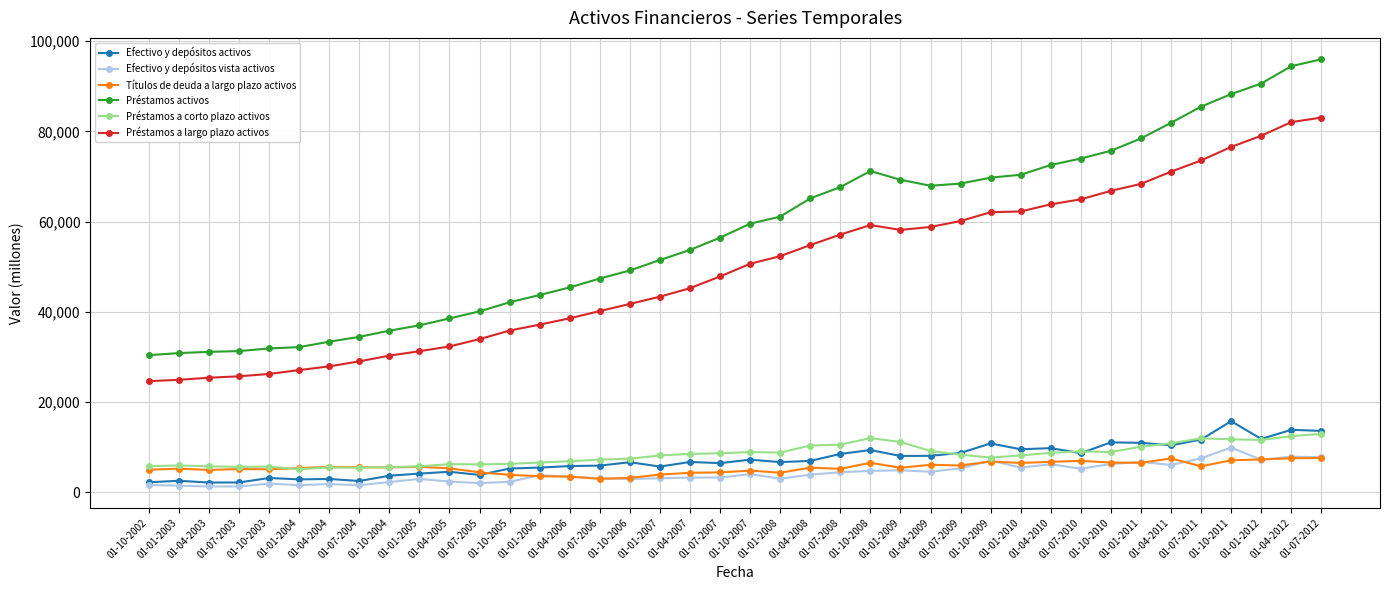

True or false: Préstamos a largo plazo activos and Efectivo y depósitos vista activos cross at least once.

False